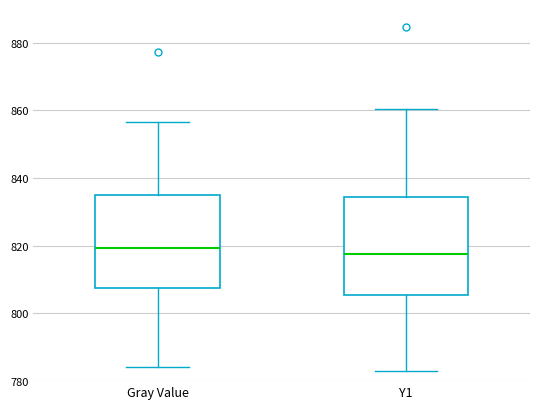

Where does the upper whisker of the box for Gray Value end on the y-axis? The values are not printed on the chart, so give them approximately, as read against the axis.

856